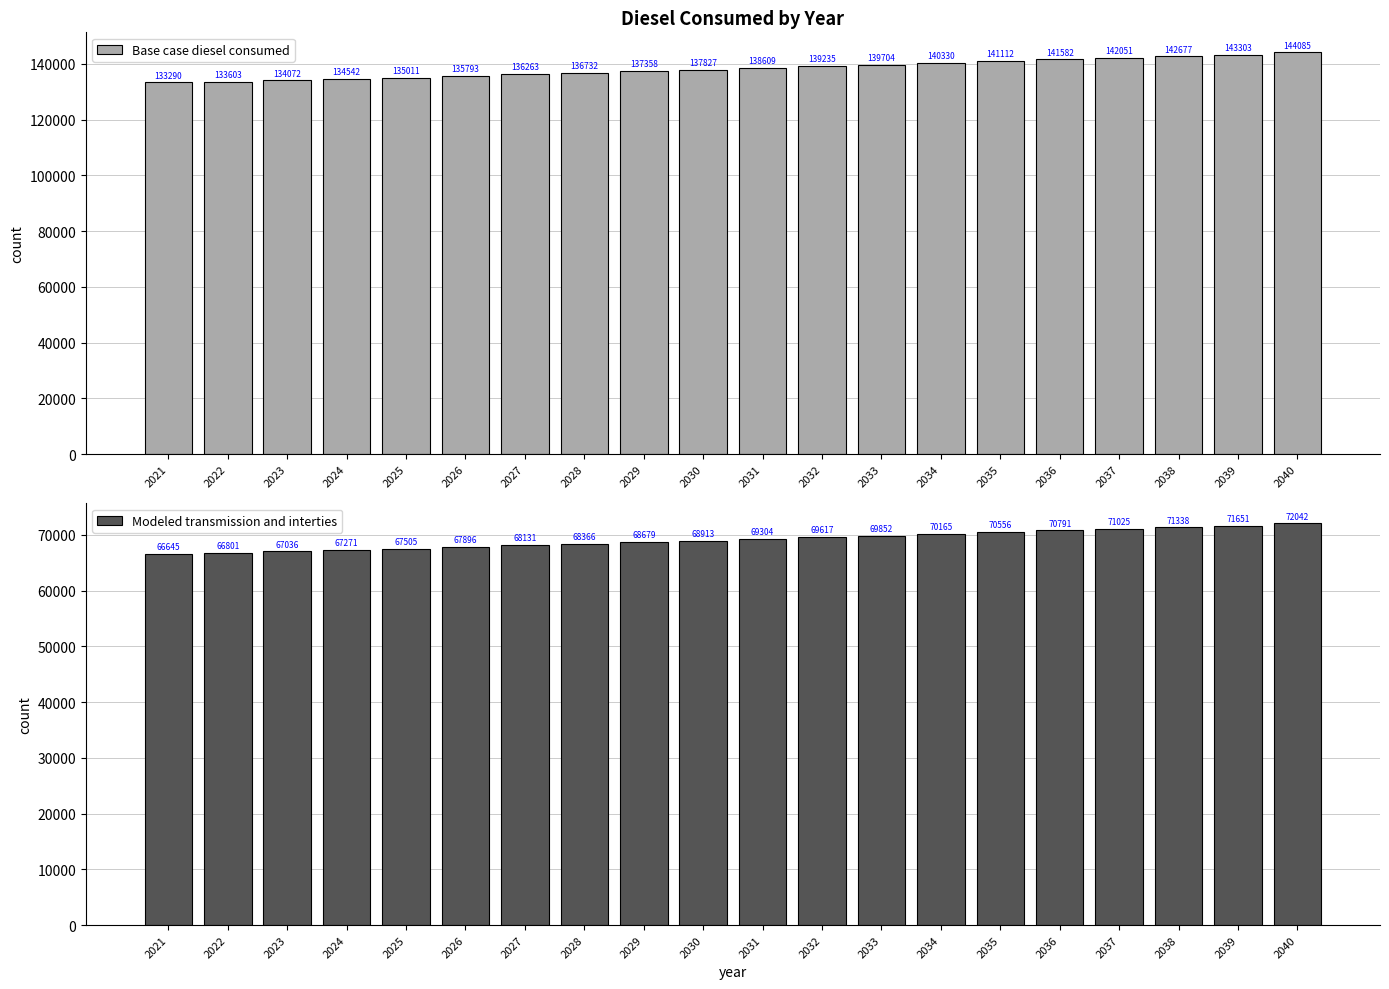

List the series in order of their peak value, lowest first.

Modeled transmission and interties, Base case diesel consumed